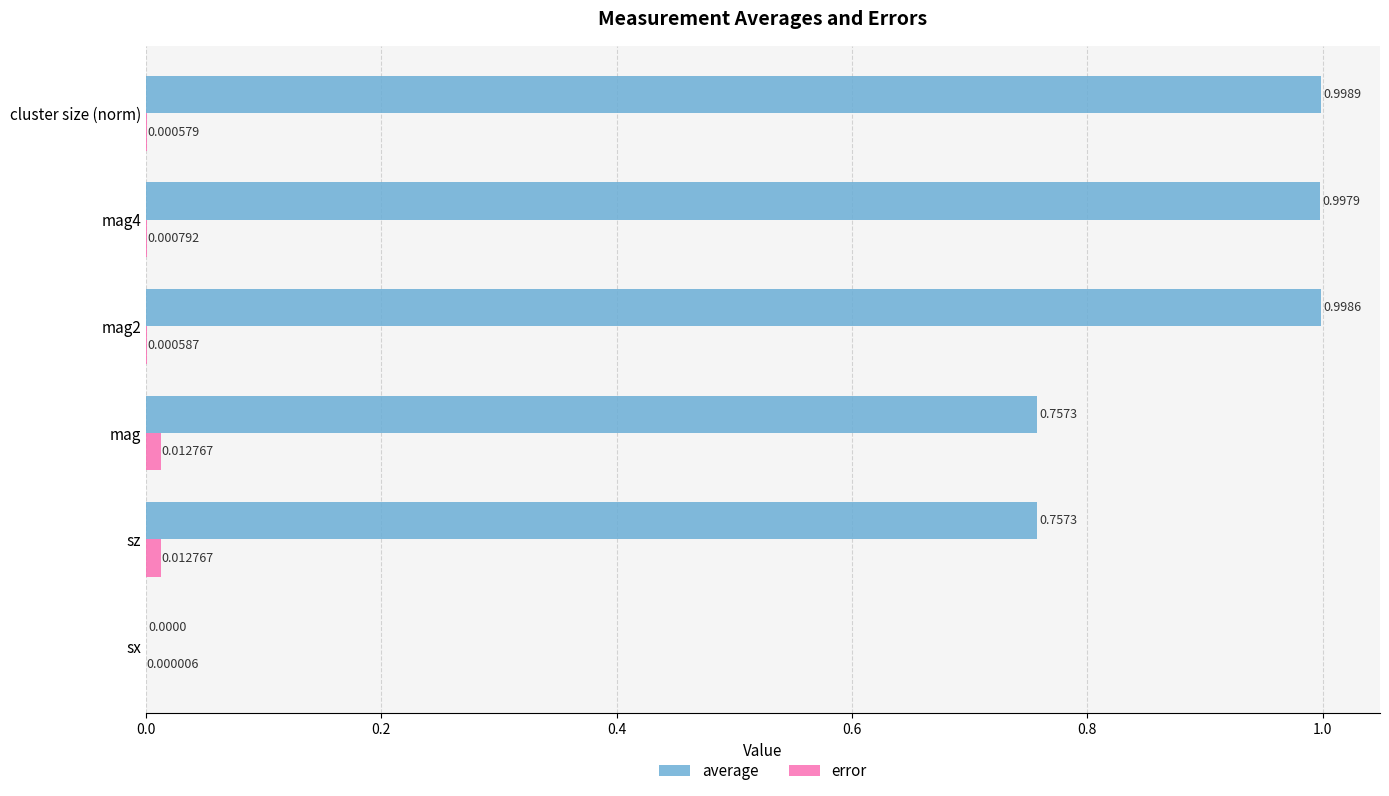

At which category does the chart reach its peak across all series?

cluster size (norm)